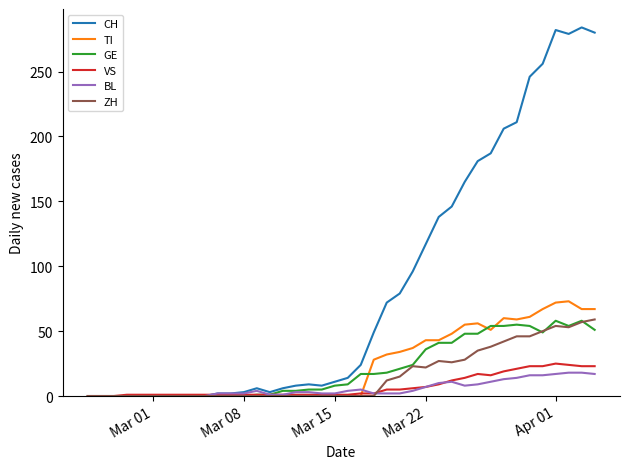

At how many categories does at least one series exceed 69?

17